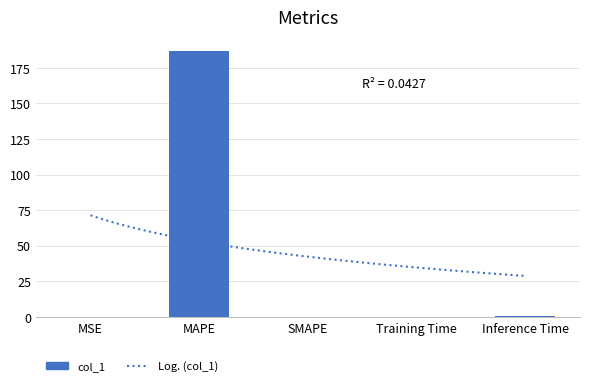

The value at Training Time is 0.2. True or false?

False